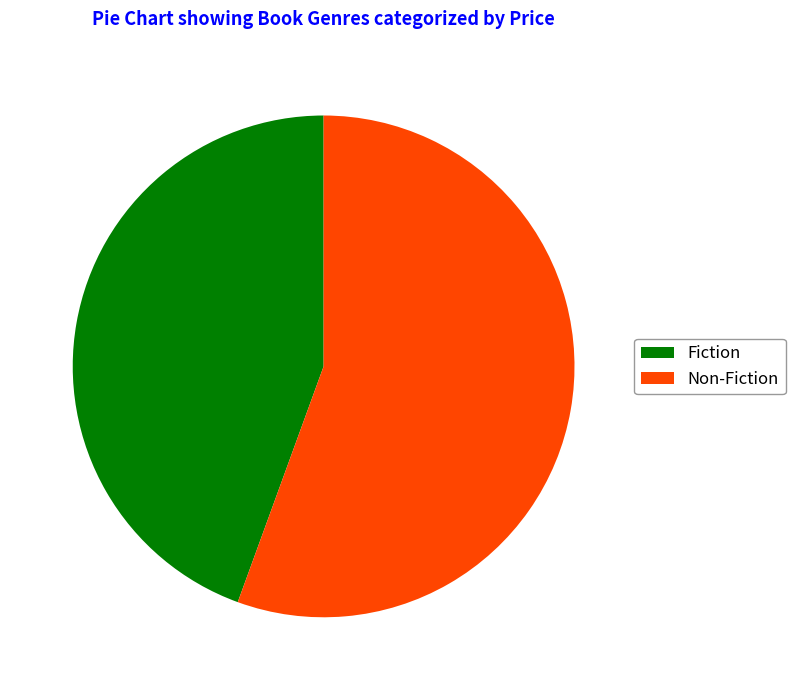

Which has a higher value, Fiction or Non-Fiction?

Non-Fiction